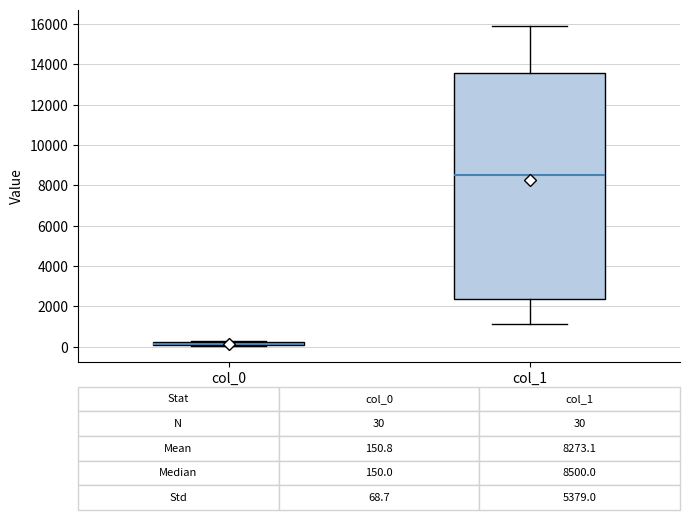

Comparing the boxes themselves (not the whiskers), which one is the tallest?

col_1